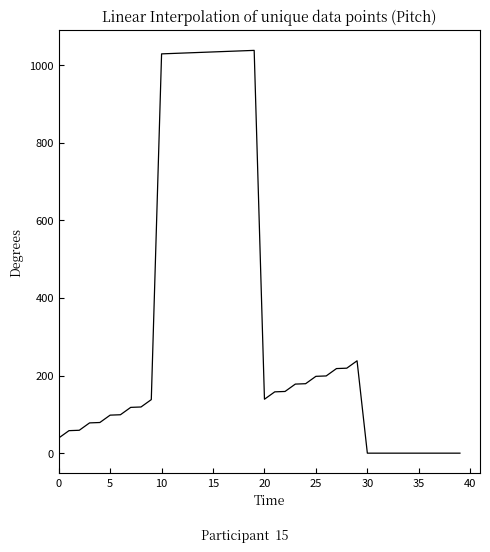

What is the difference between the maximum and minimum values?

1038.0